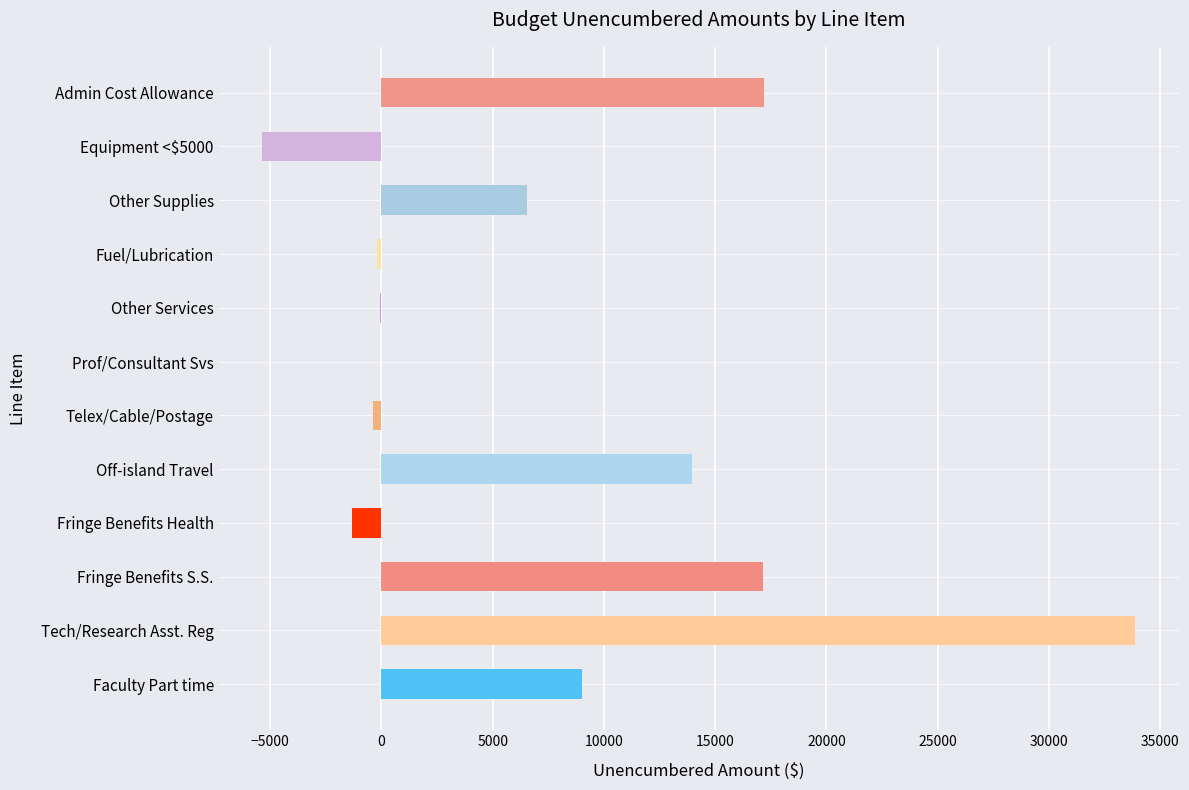

Which has a higher value, Fuel/Lubrication or Fringe Benefits S.S.?

Fringe Benefits S.S.